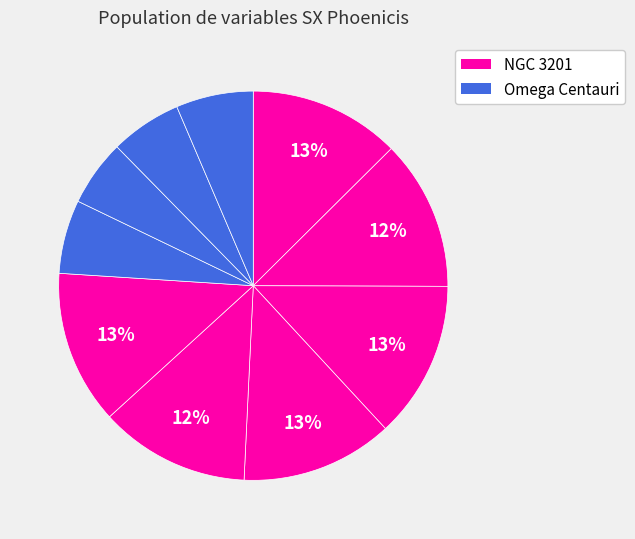

Does any single category account for the majority?

No